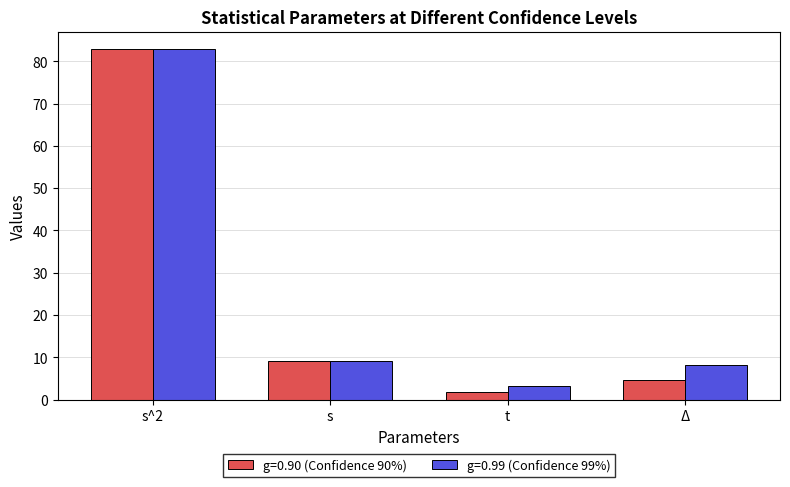

Is the value of g=0.90 (Confidence 90%) at s greater than the value of g=0.99 (Confidence 99%) at Δ?

Yes